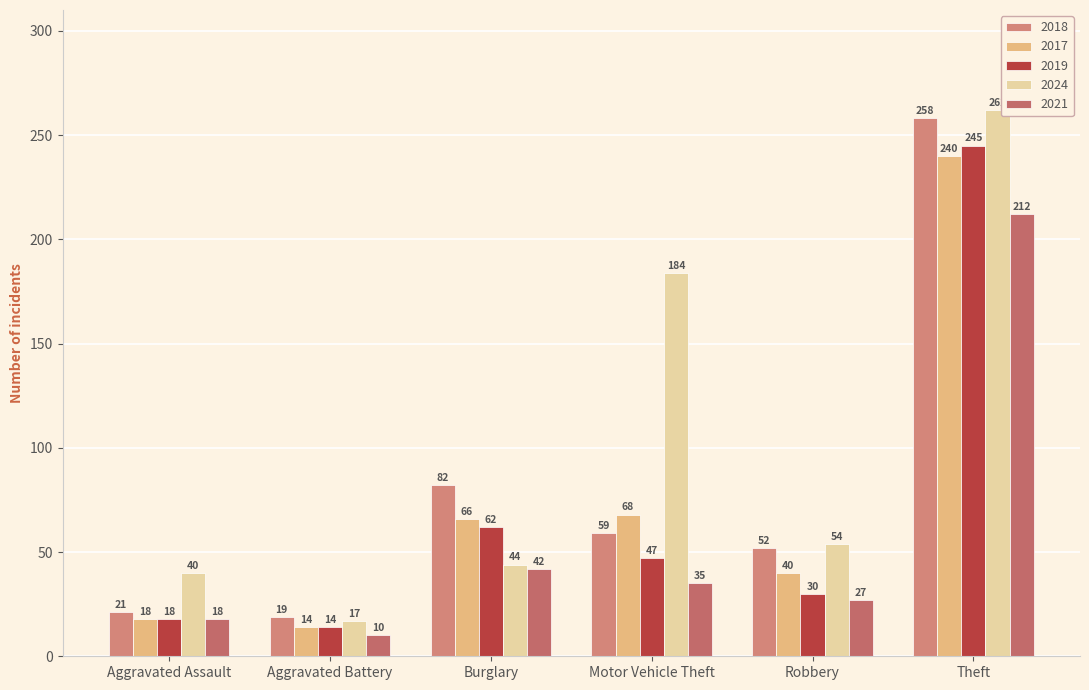

What is the label of the 5th bar from the right?

Aggravated Battery